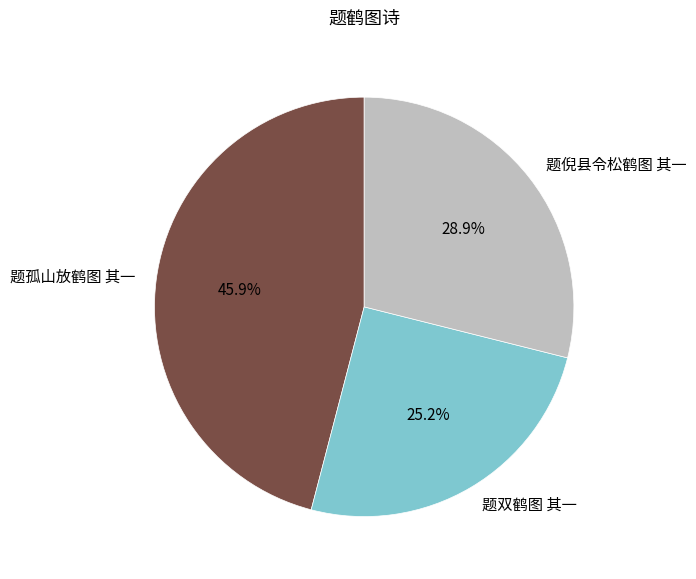

To the nearest percent, what percentage of the pie is 题双鹤图 其一?

25%